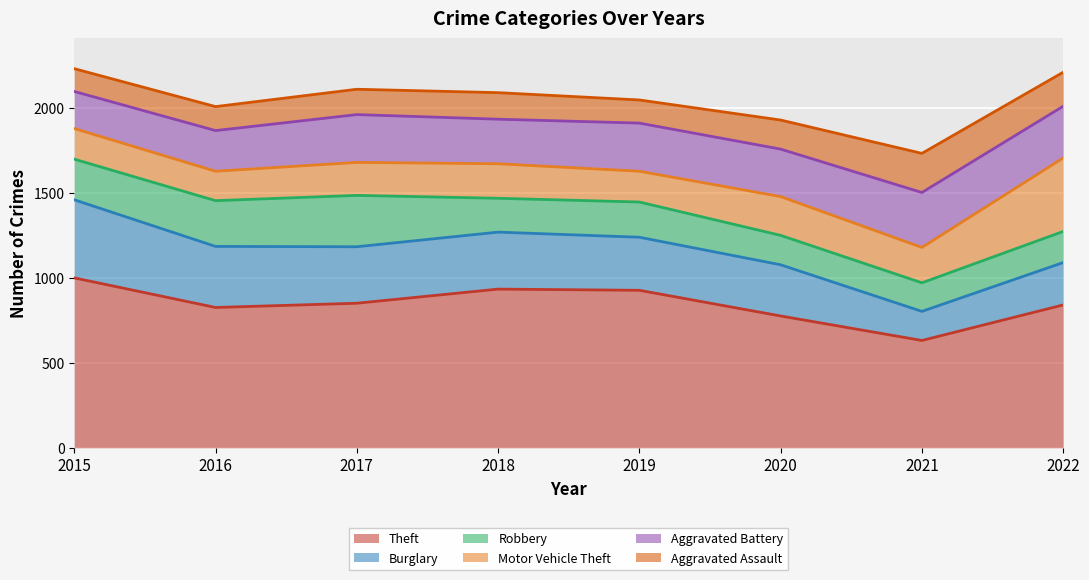

Rank the series by their maximum value, from highest to lowest.

Theft, Burglary, Motor Vehicle Theft, Aggravated Battery, Robbery, Aggravated Assault